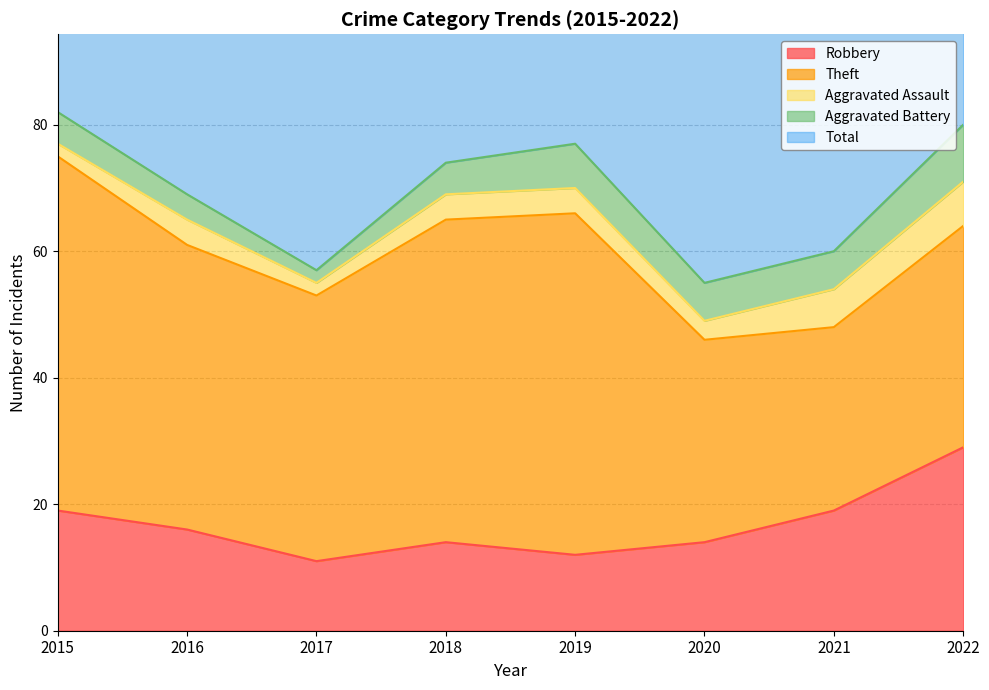

What is the value of the Total point at the 4th from the left?

74